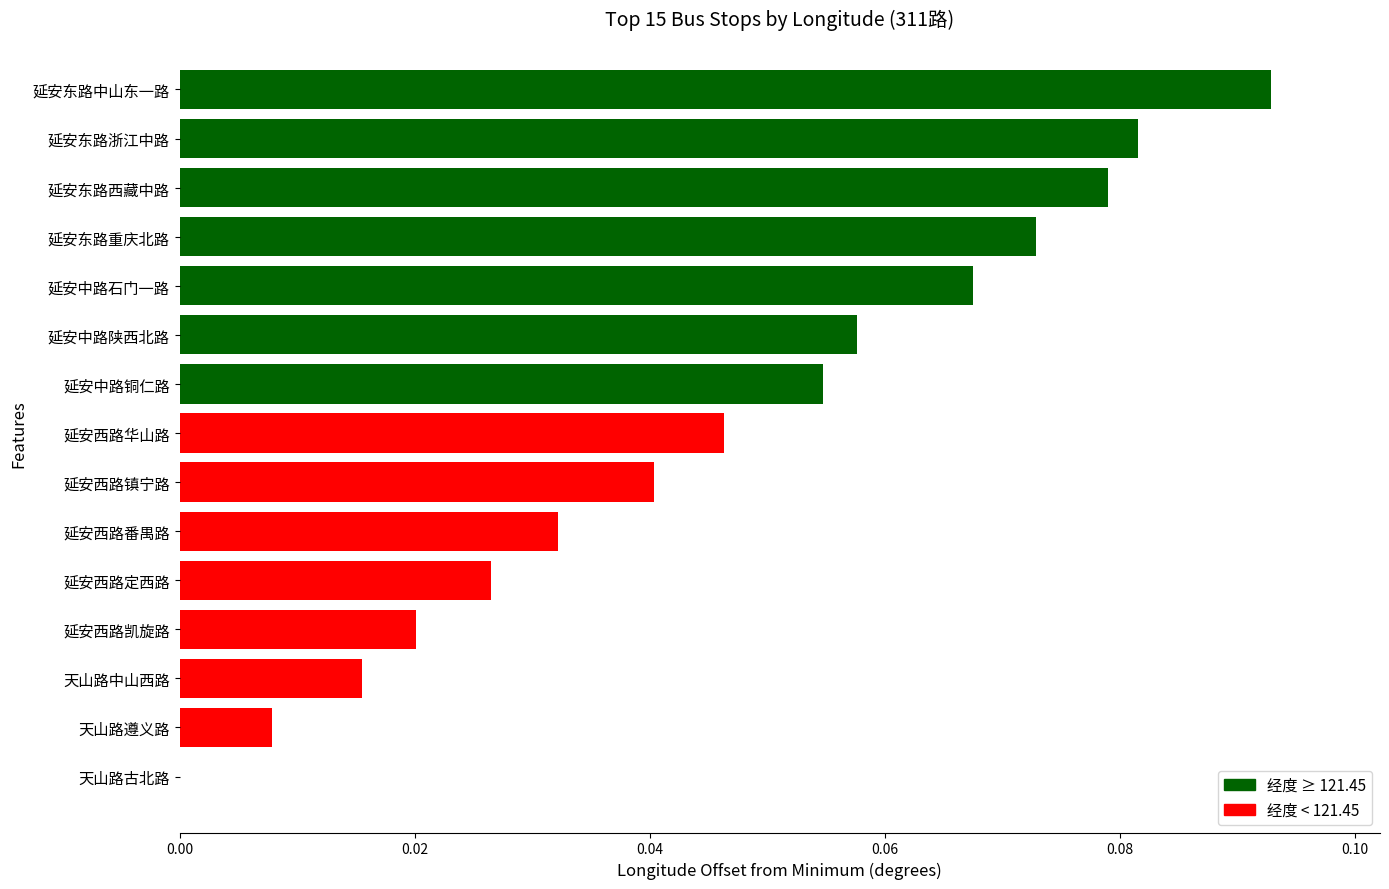

What is the sum of all values?

0.7